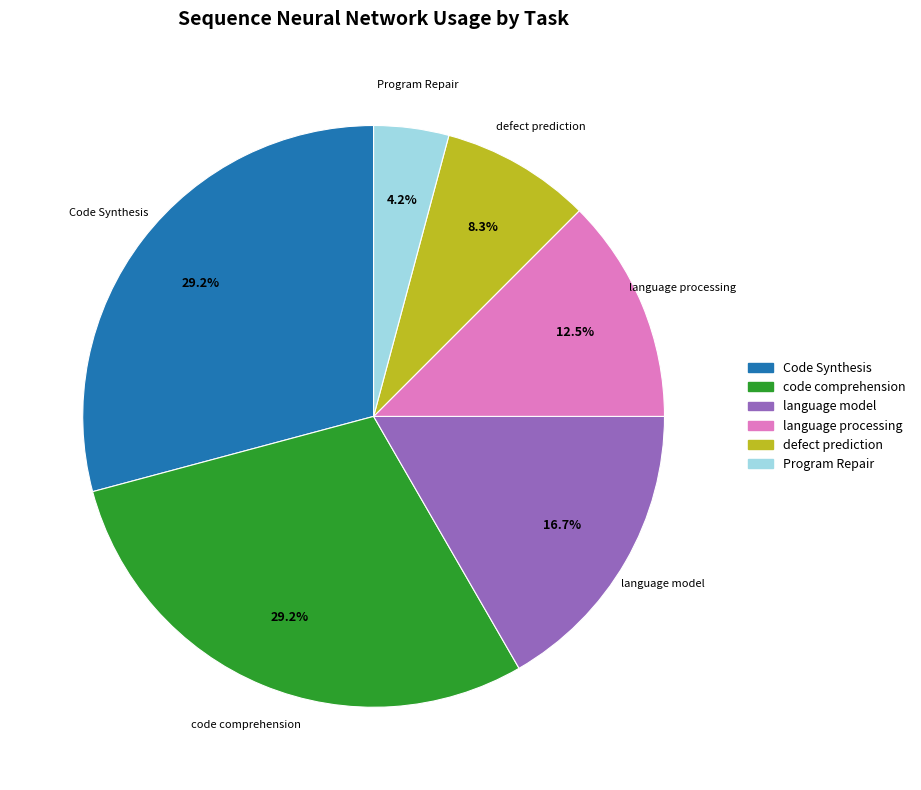

To the nearest percent, what is the difference between the largest and smallest slice percentages?

25%